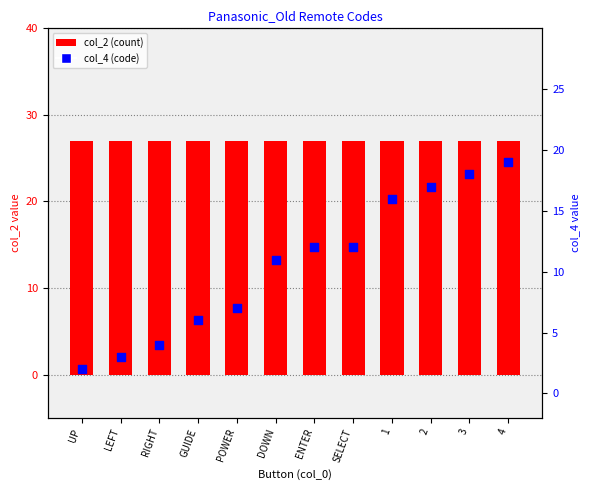

Is the value of col_4 (code) at DOWN greater than the value of col_2 (count) at 2?

No